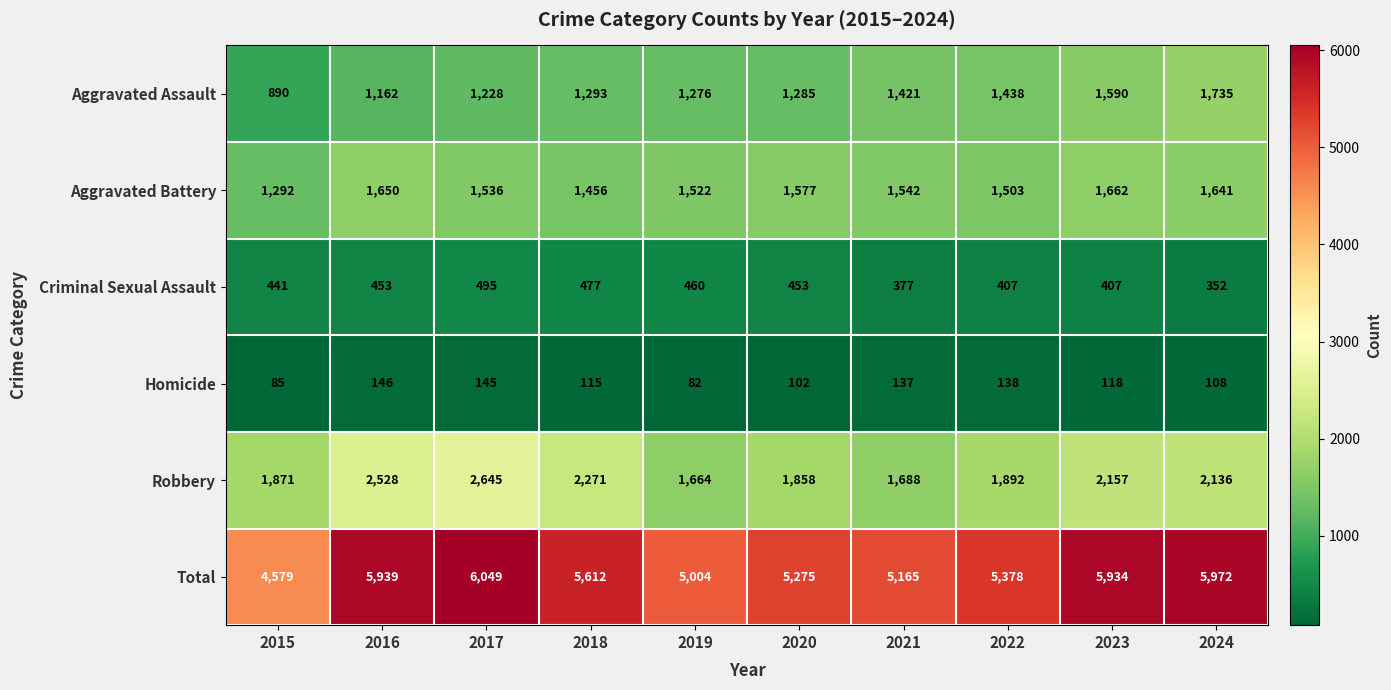

Rank the series at 2017 from highest to lowest value.

Total, Robbery, Aggravated Battery, Aggravated Assault, Criminal Sexual Assault, Homicide